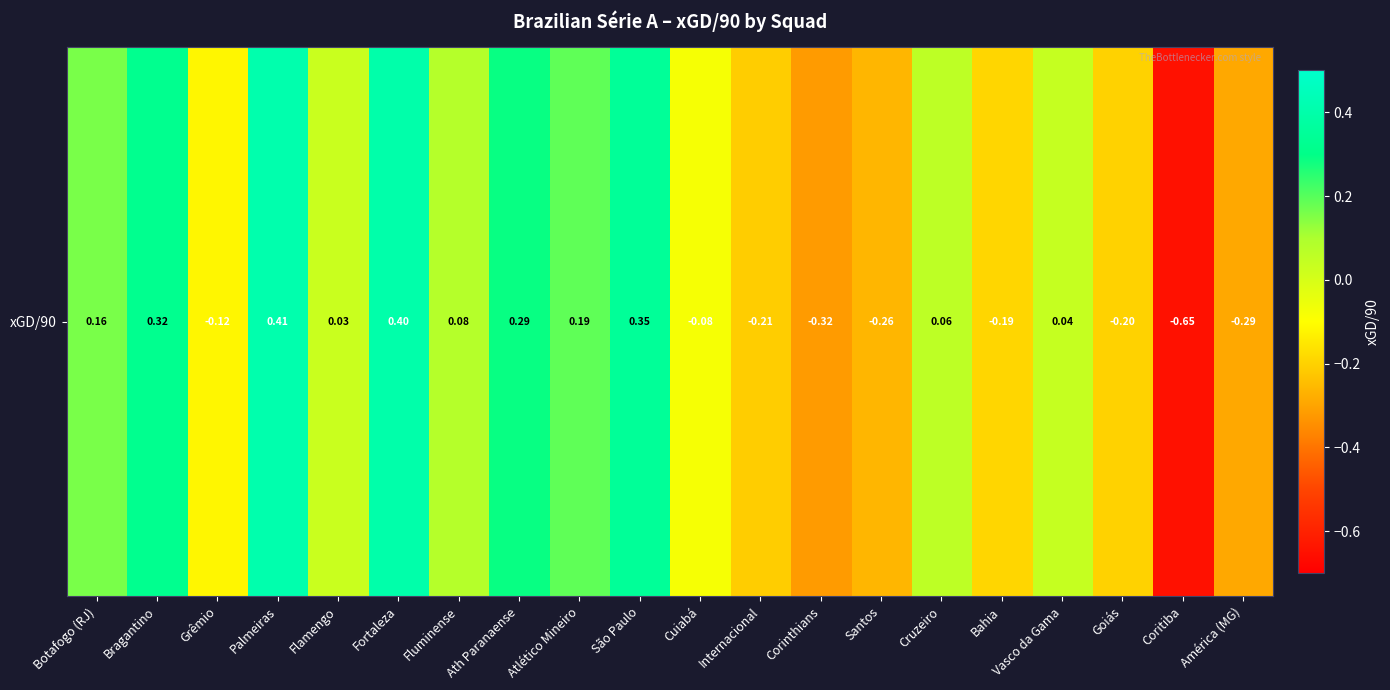

Reading left to right, extract all data points from this chart.

0.2	0.3	-0.1	0.4	0.0	0.4	0.1	0.3	0.2	0.3	-0.1	-0.2	-0.3	-0.3	0.1	-0.2	0.0	-0.2	-0.7	-0.3